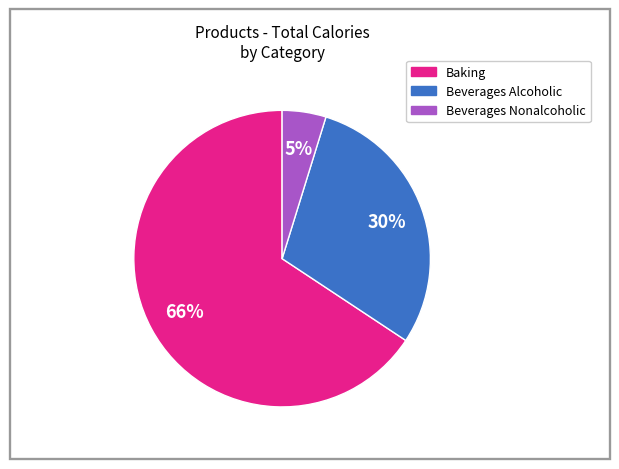

Between Beverages Nonalcoholic and Baking, which is larger?

Baking